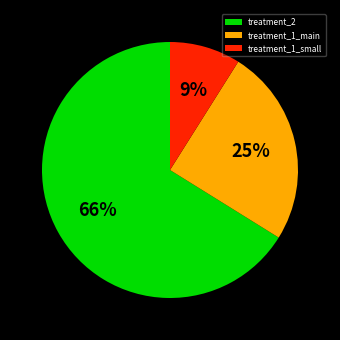

To the nearest percent, what portion does treatment_1_small represent?

9%